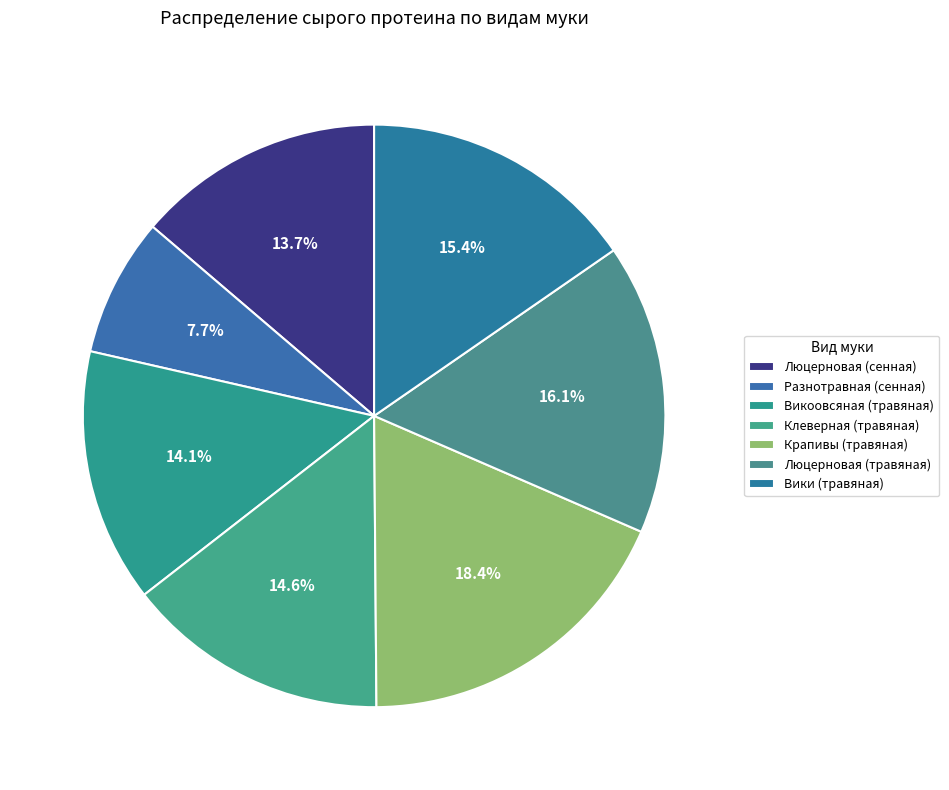

To the nearest percent, what portion does Разнотравная (сенная) represent?

8%